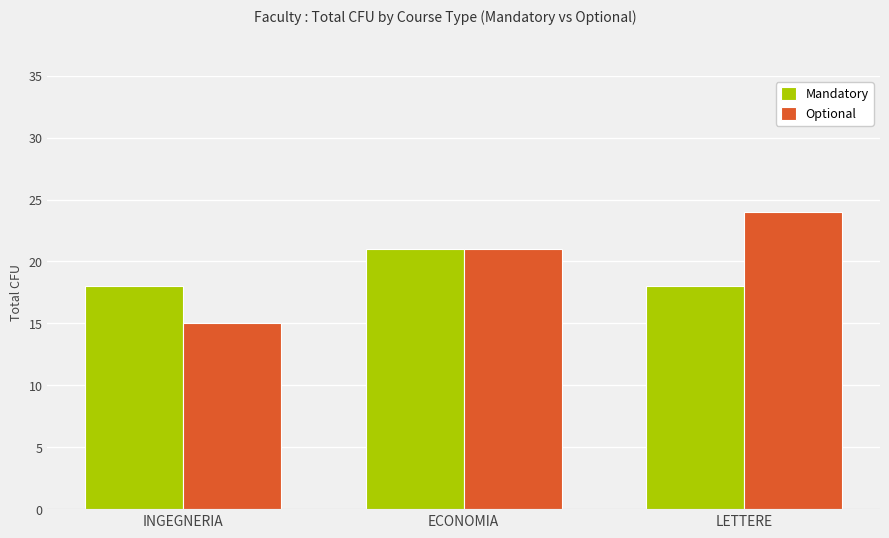

True or false: Mandatory has a value of 5 at LETTERE.

False